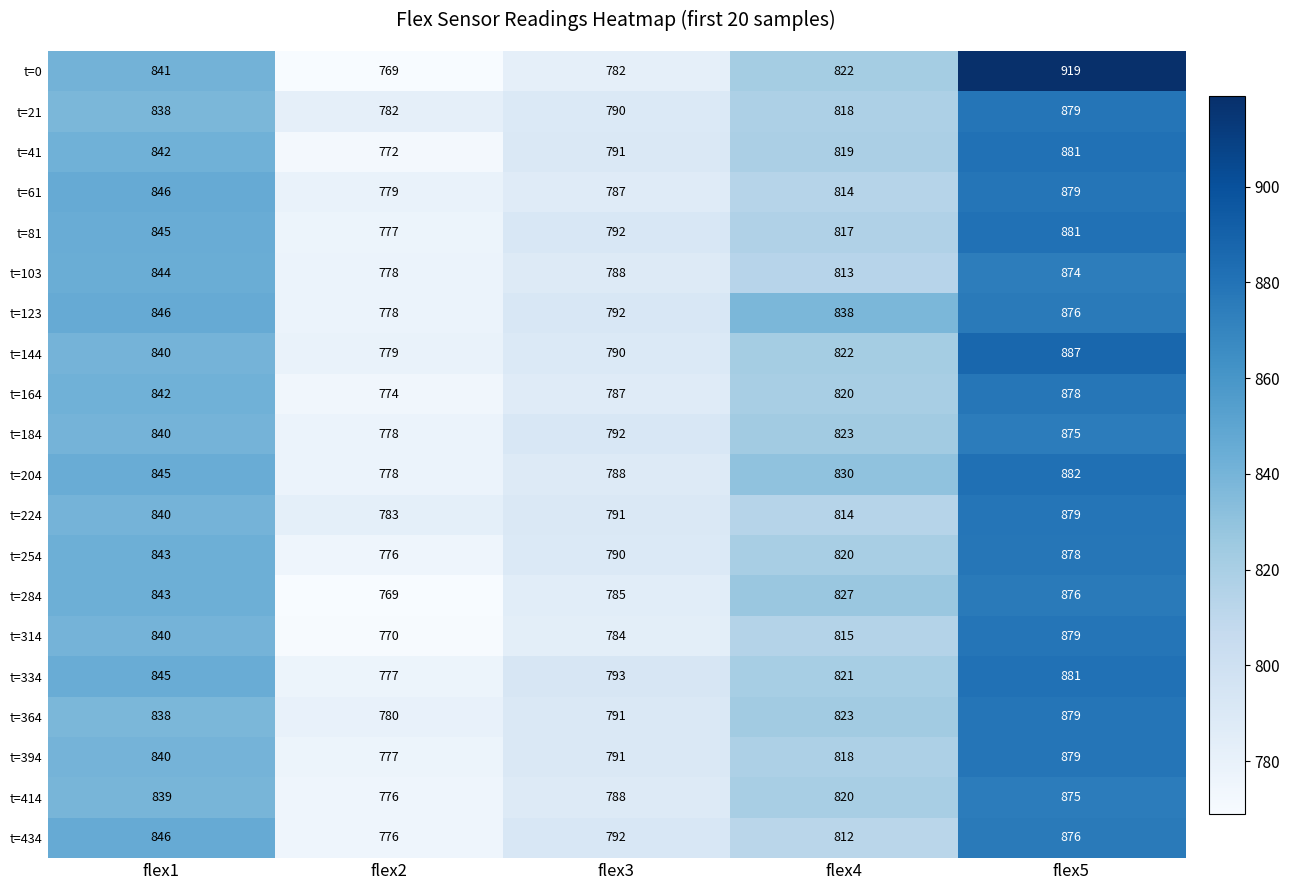

Between flex2 and flex3, which series saw the biggest shift?

t=41